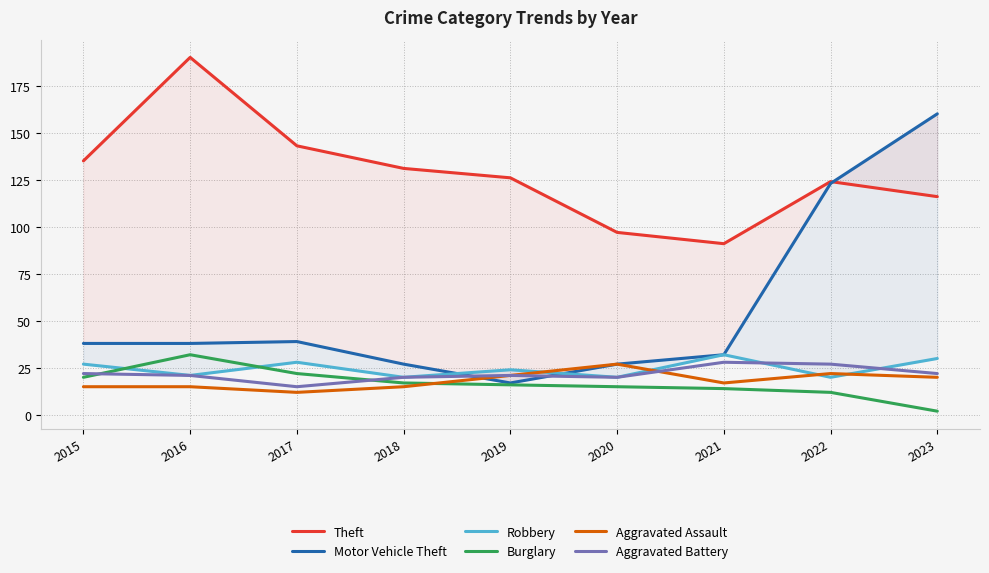

At which category does the chart reach its peak across all series?

2016